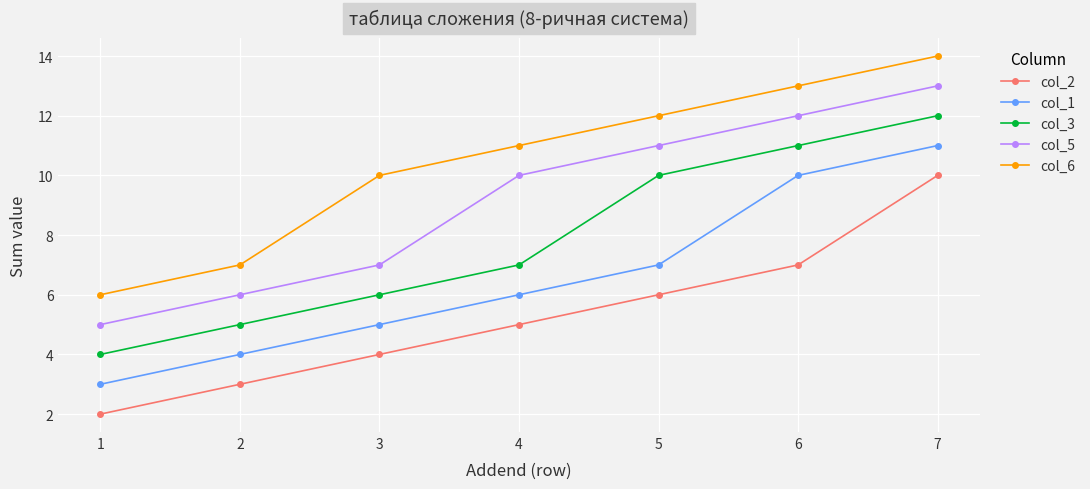

What is the sum of all col_5 values?

64